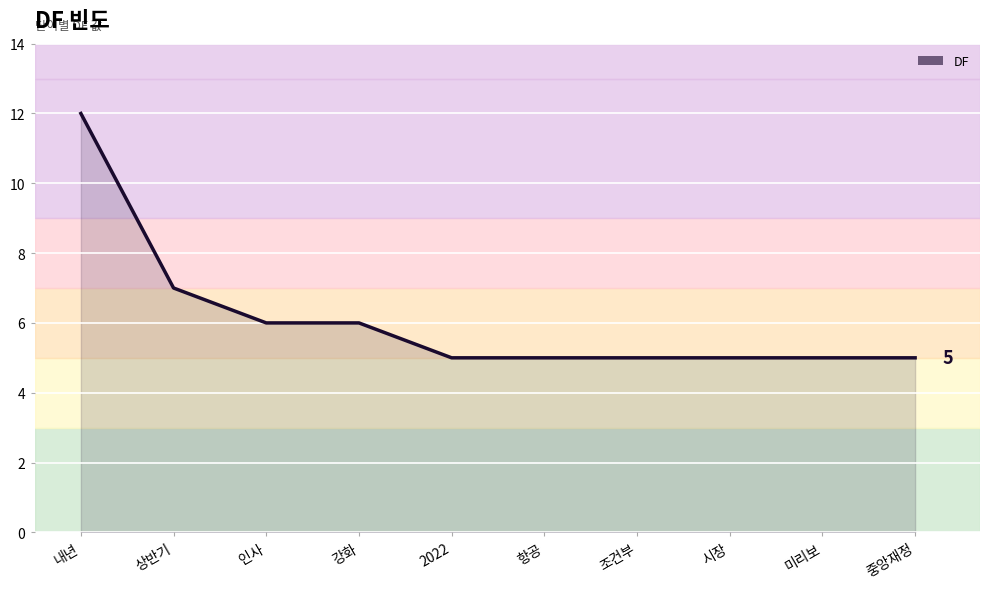

Count the number of categories in the chart.

10